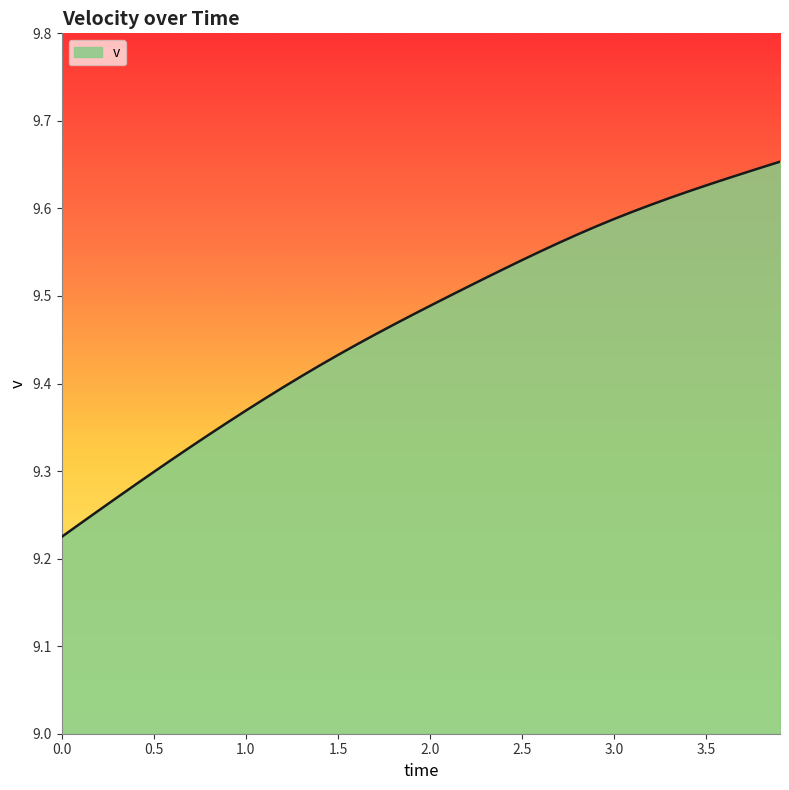

What is the difference between the maximum and minimum values?

0.4